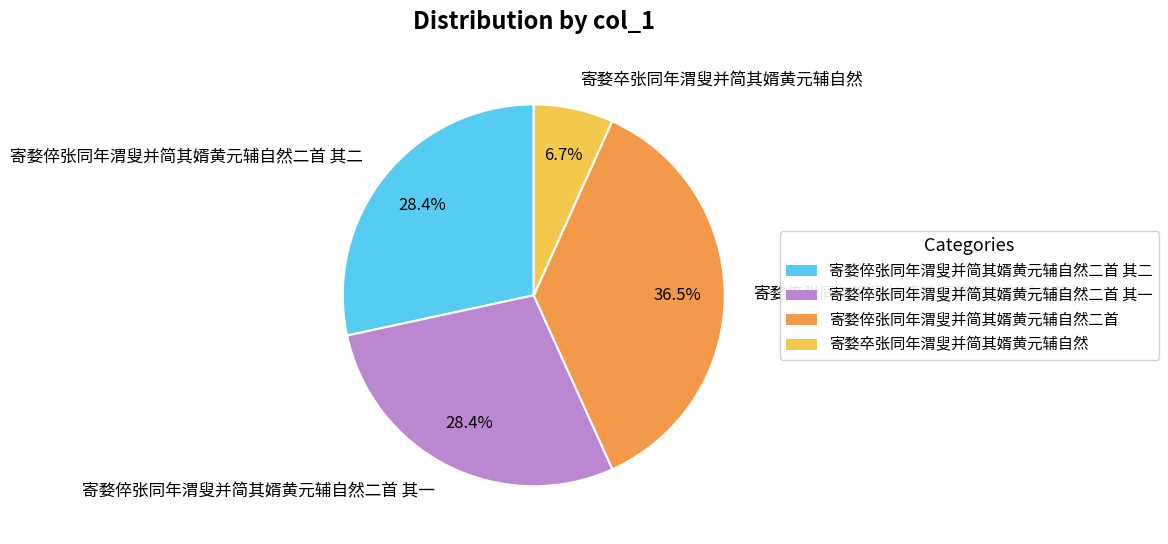

To the nearest percent, what is the average slice percentage?

25%